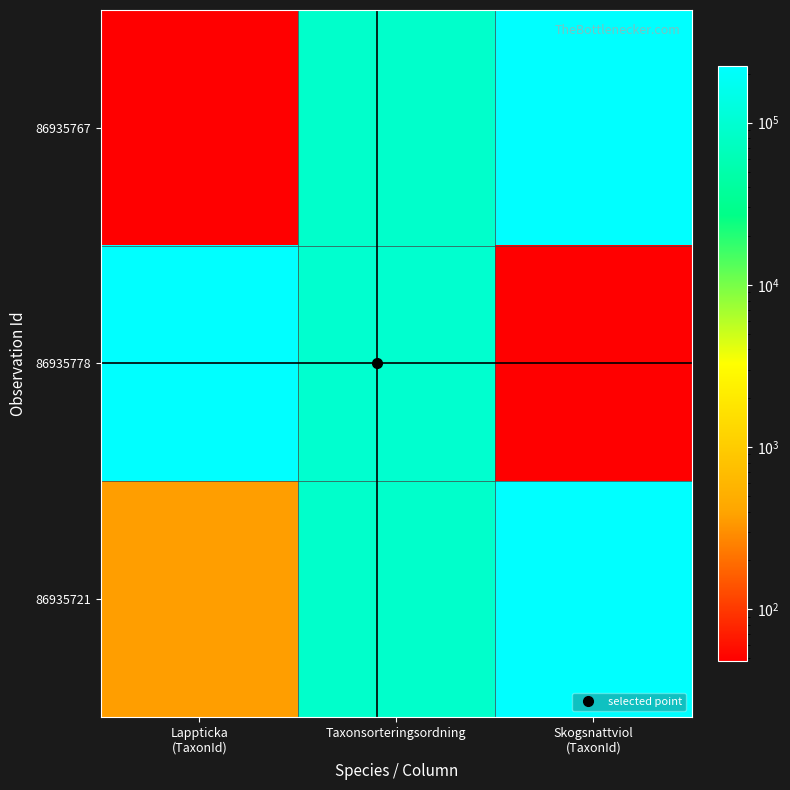

Reading left to right, what are all the values shown in this chart?

86935767: Lappticka
(TaxonId)=48	Taxonsorteringsordning=89577	Skogsnattviol
(TaxonId)=223621
86935778: Lappticka
(TaxonId)=223621	Taxonsorteringsordning=96369	Skogsnattviol
(TaxonId)=48
86935721: Lappticka
(TaxonId)=366	Taxonsorteringsordning=90138	Skogsnattviol
(TaxonId)=223621